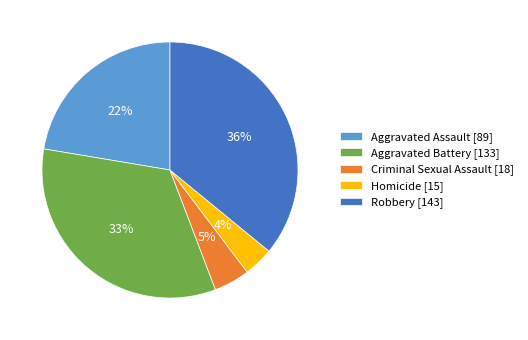

What is the ratio of the value at Aggravated Assault [89] to the value at Robbery [143]?

0.6